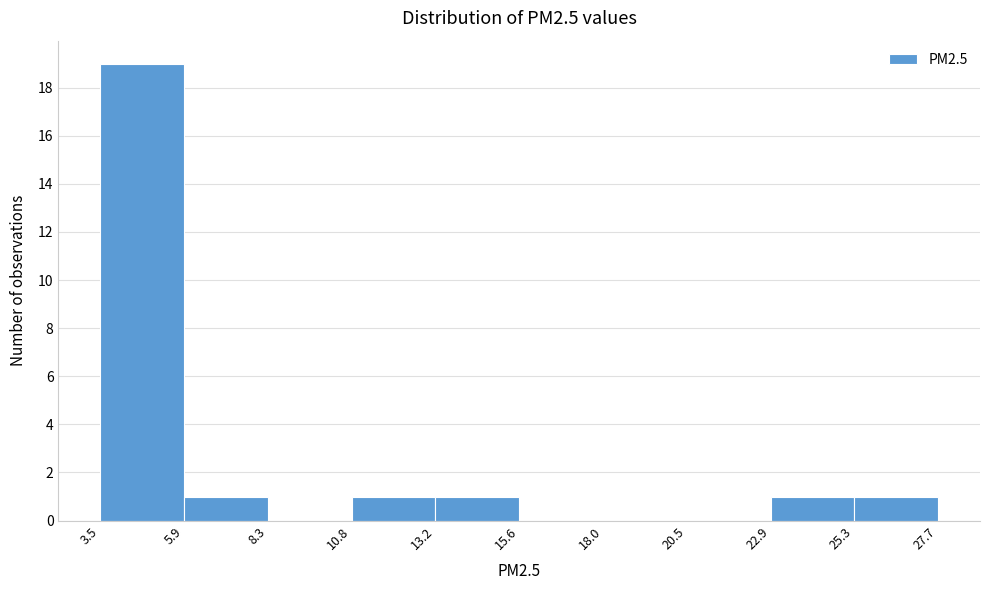

Over which range of the x-axis is the bar tallest?

3.5 to 5.9